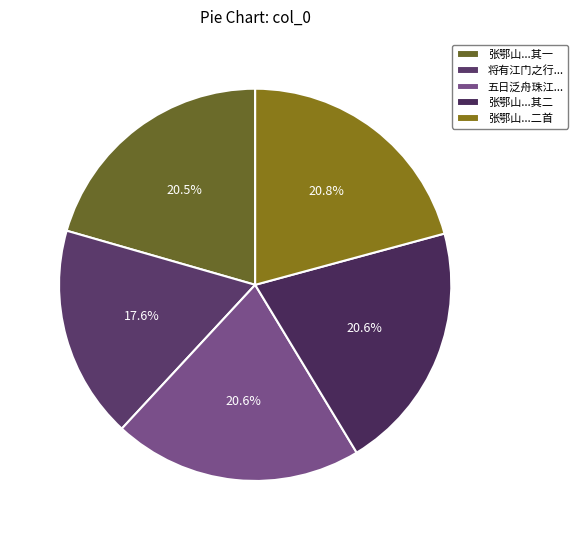

Does any single category account for the majority?

No